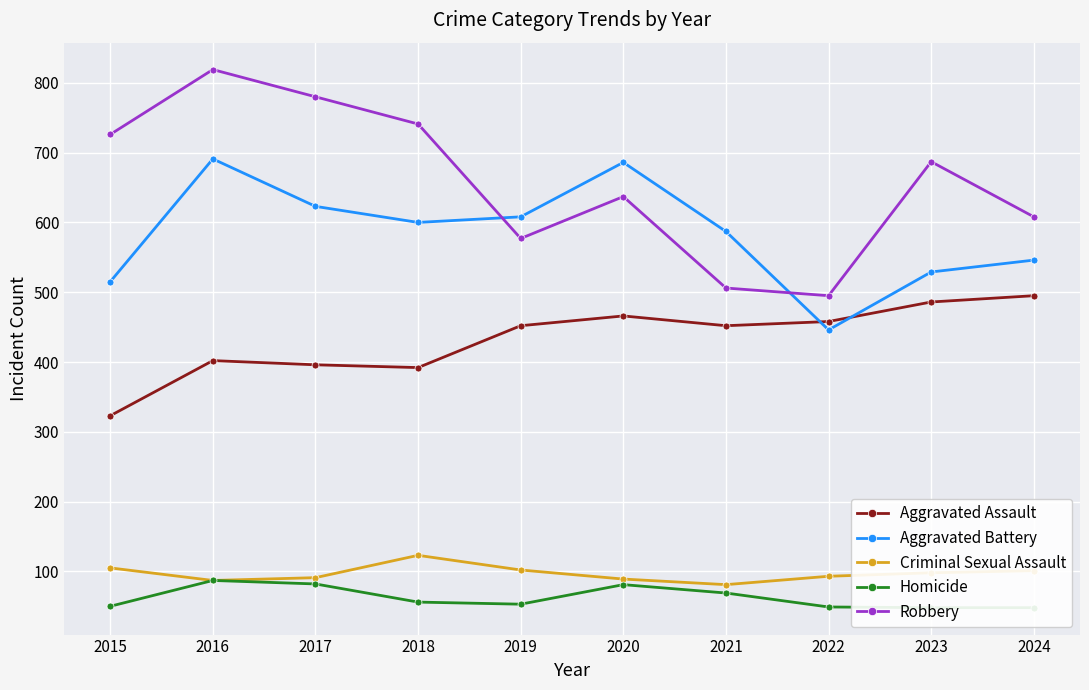

What are all the series names shown in the legend?

Aggravated Assault, Aggravated Battery, Criminal Sexual Assault, Homicide, Robbery